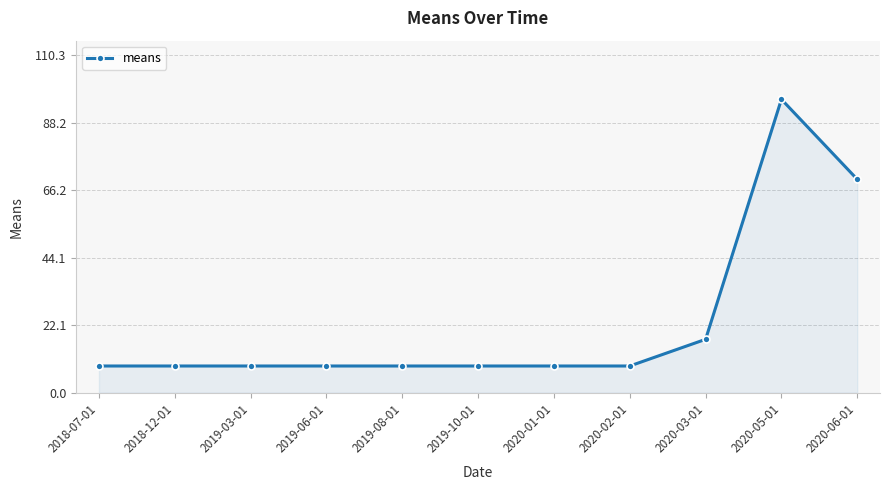

What is the label of the 3rd point from the right?

2020-03-01